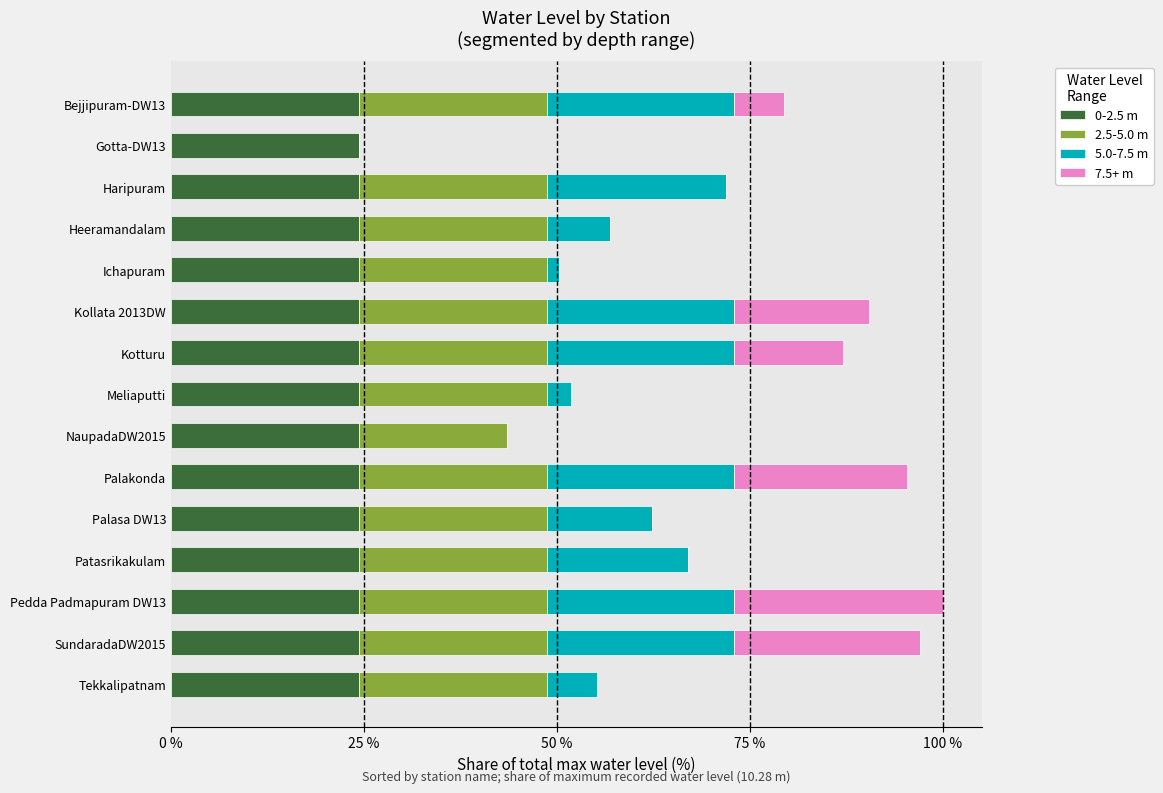

Count the number of categories in the chart.

15